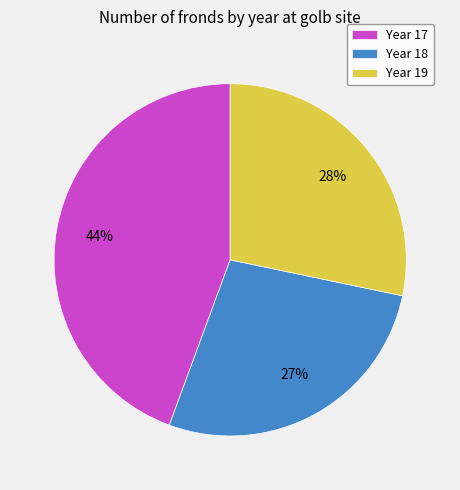

Combined, do Year 18 and Year 17 account for over 50%?

Yes